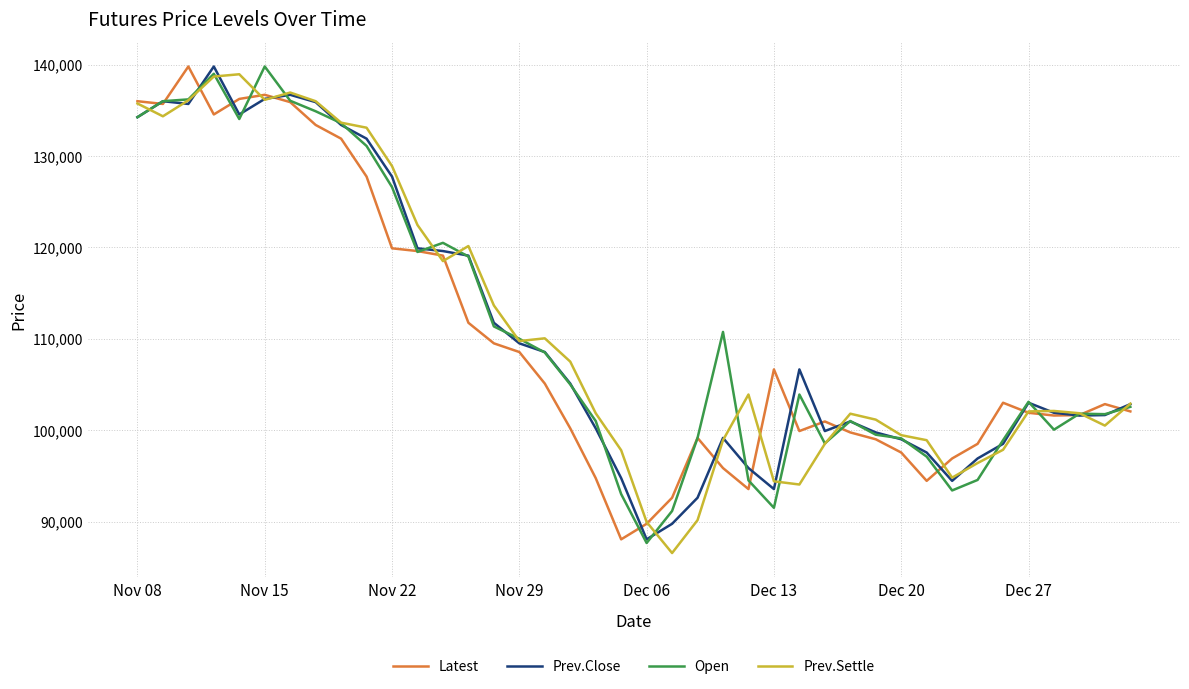

What is the smallest value displayed?

86550